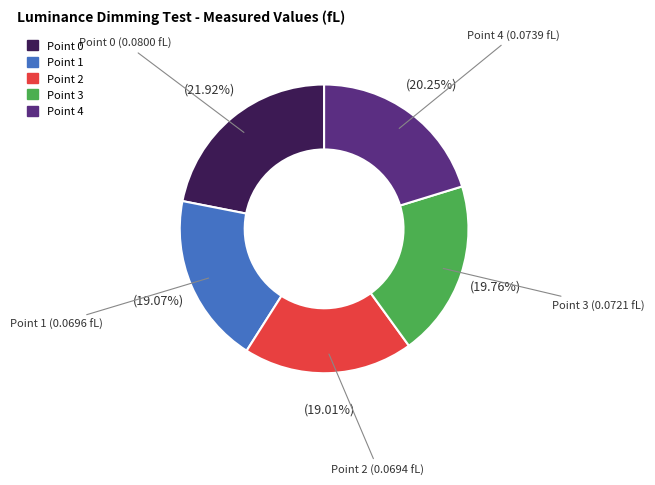

Do Point 0 and Point 2 together represent more than half of the pie?

No